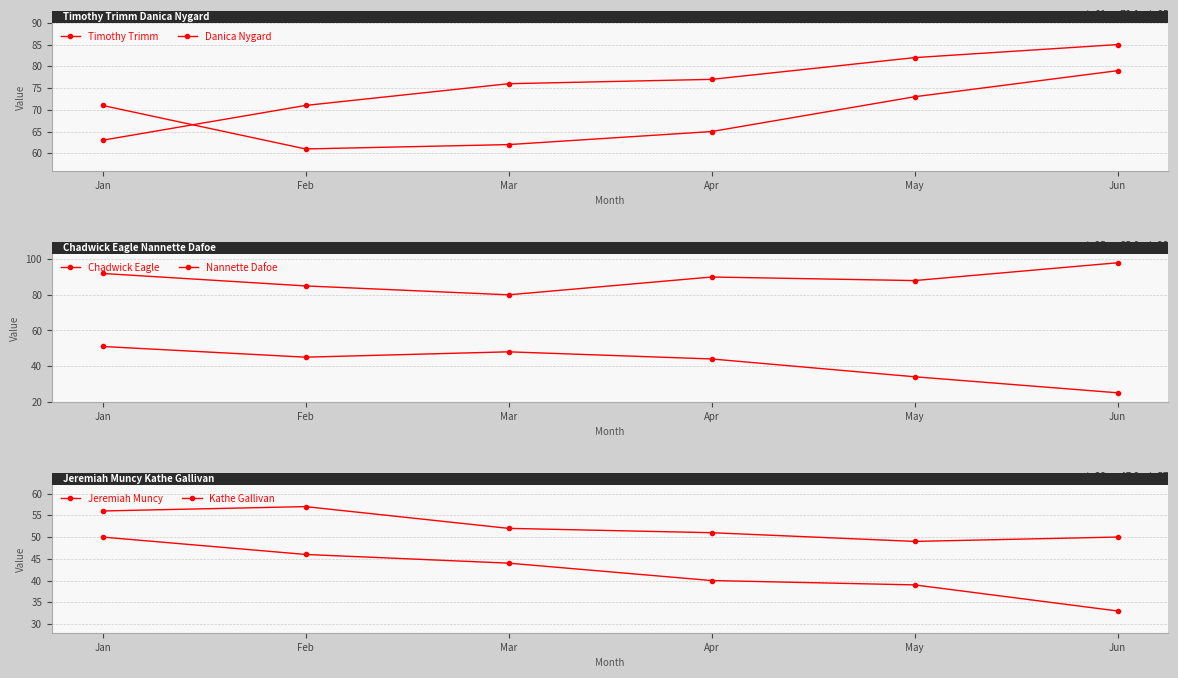

What is the difference between the Timothy Trimm values at Jun and May?

3